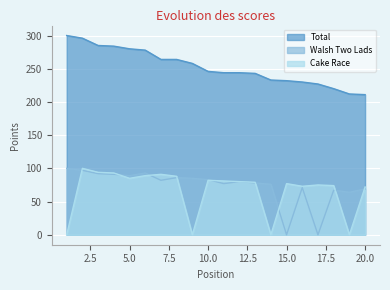

How many data points does each series have?

20